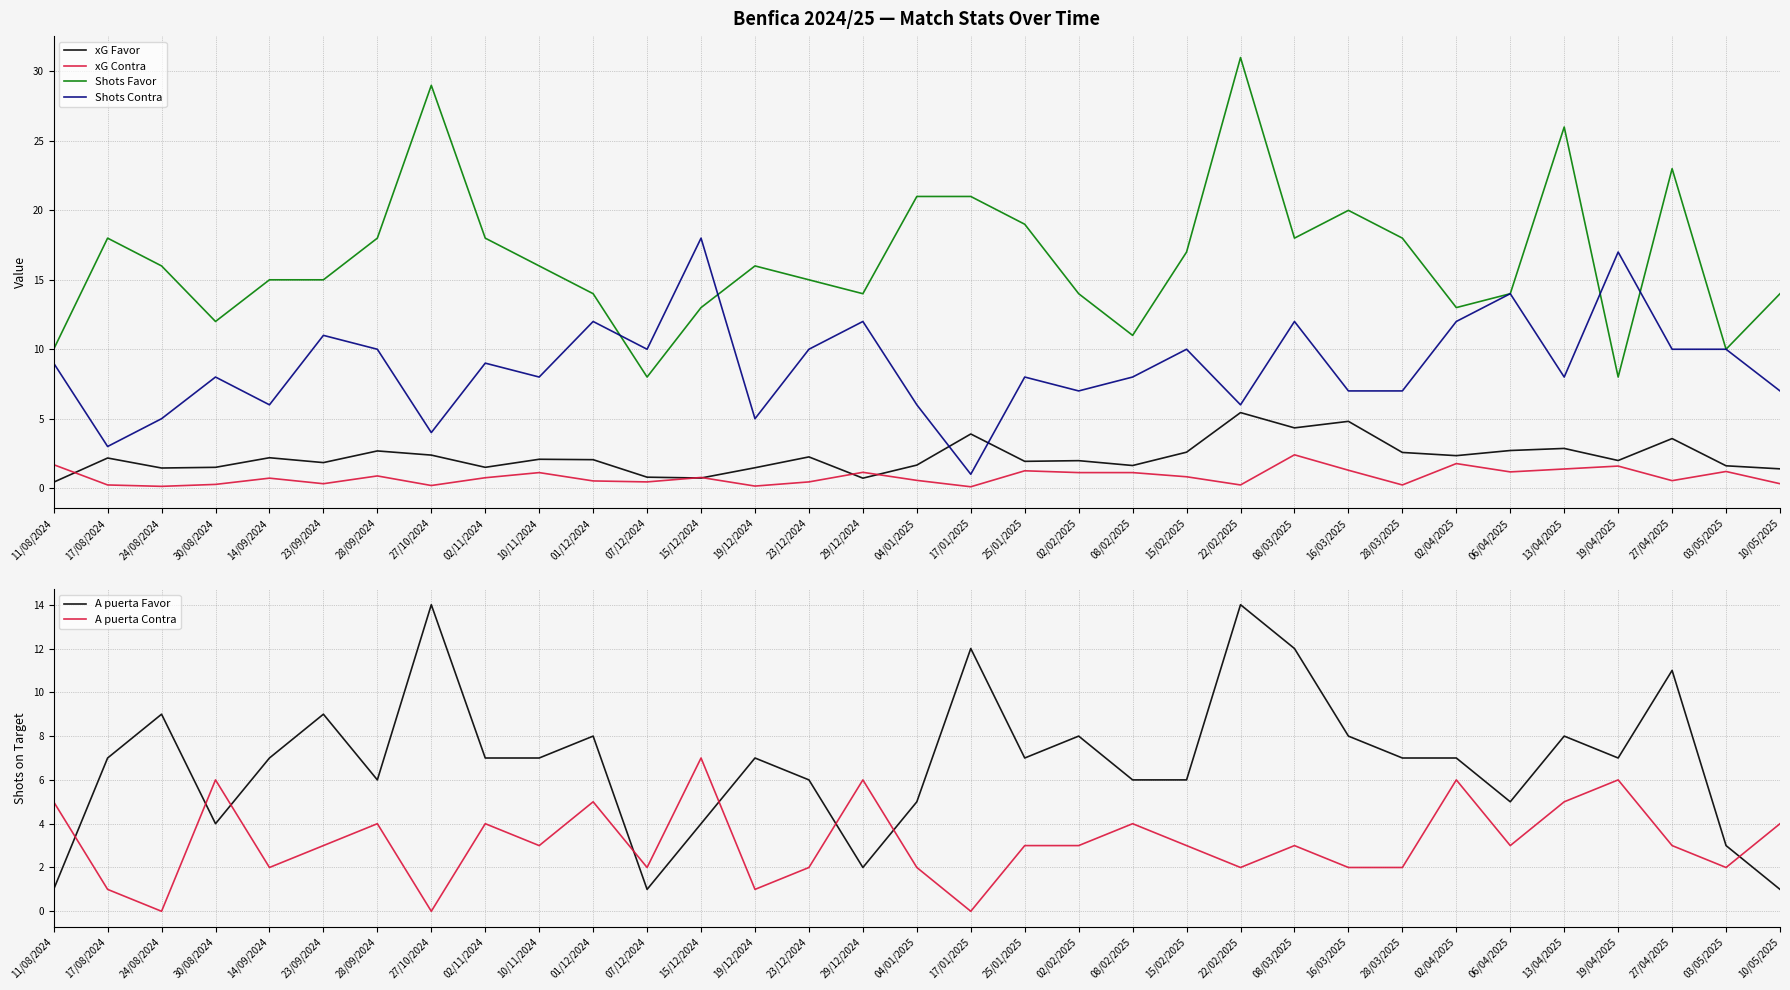

What is the label of the 3rd point from the left?

24/08/2024